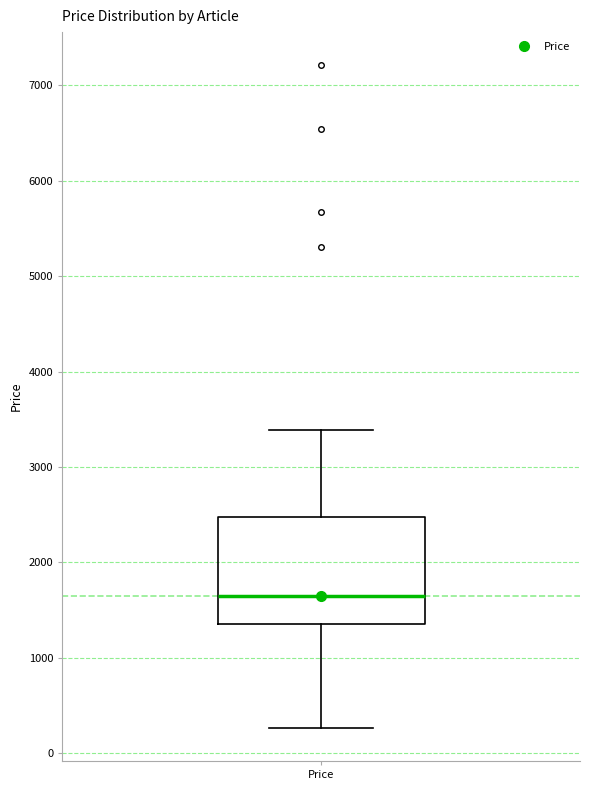

Where does the median line of the box for Price sit on the y-axis? The values are not printed on the chart, so give them approximately, as read against the axis.

1600